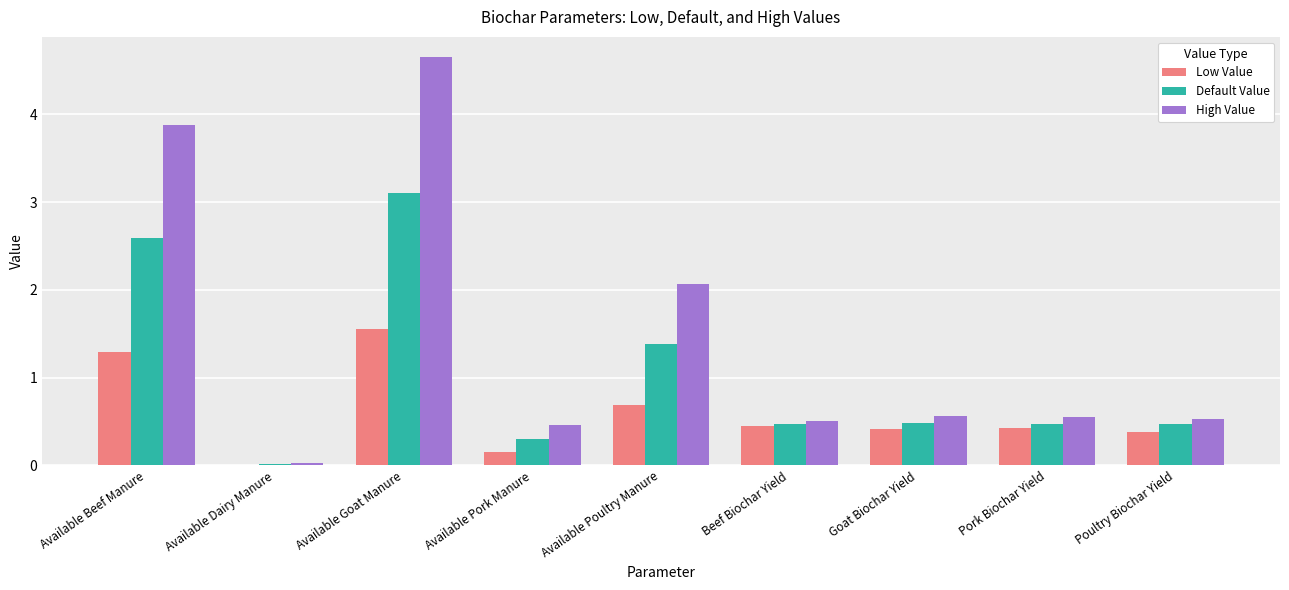

Which series has the largest total across all categories?

High Value